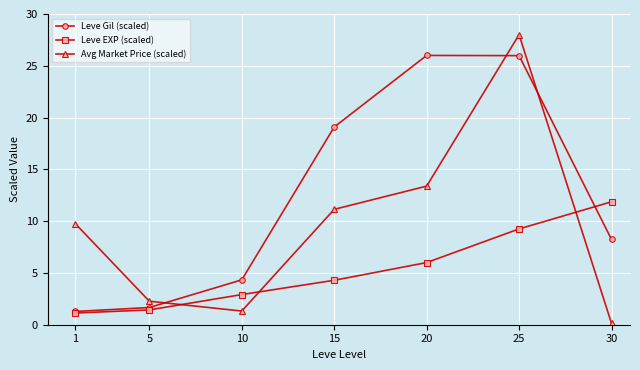

True or false: Avg Market Price (scaled) and Leve Gil (scaled) intersect in this chart.

True